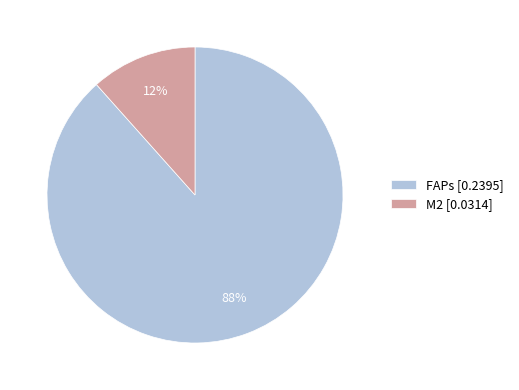

Between FAPs [0.2395] and M2 [0.0314], which is larger?

FAPs [0.2395]